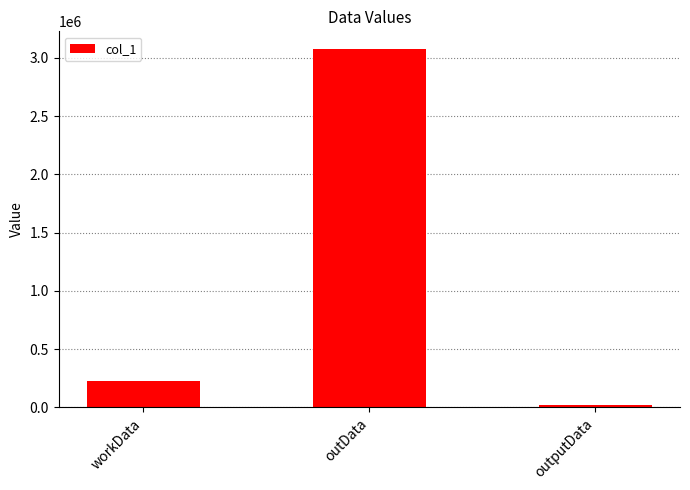

What is the greatest value displayed?

3073525